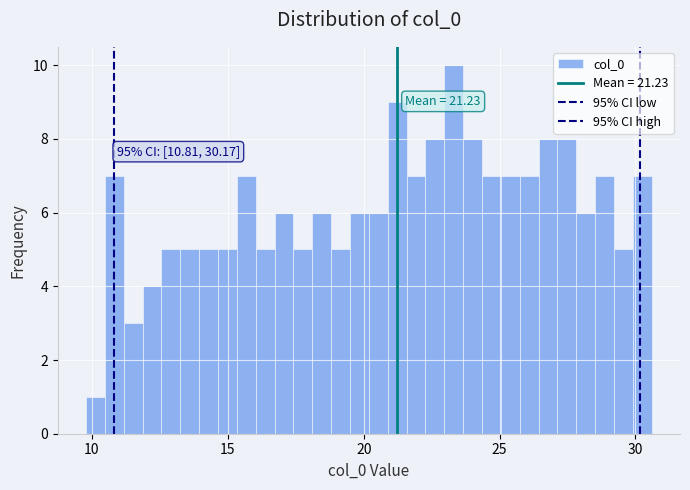

Around what value on the x-axis is the tallest bar? Give the approximate position of its centre, as read against the axis.

23.5